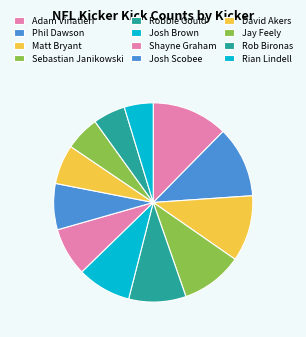

To the nearest percent, what percentage of the pie is Jay Feely?

6%